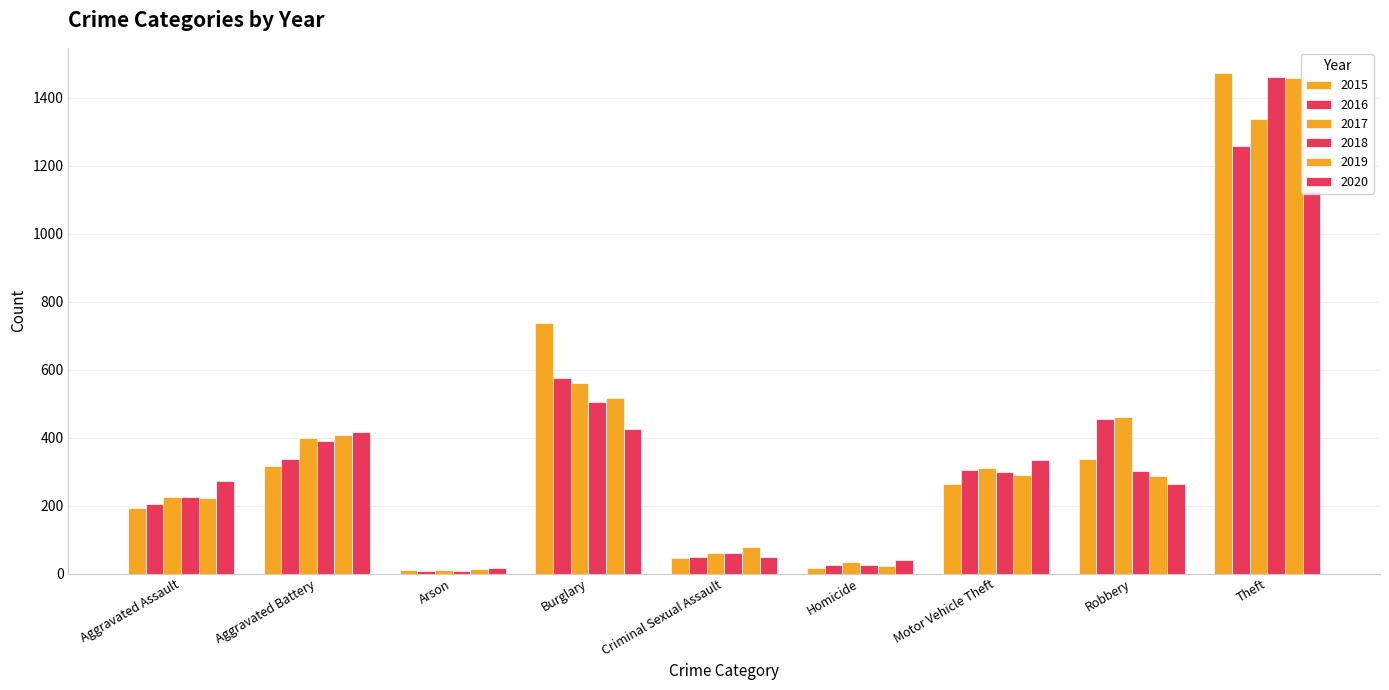

At which label is 2016 closest to 633?

Burglary